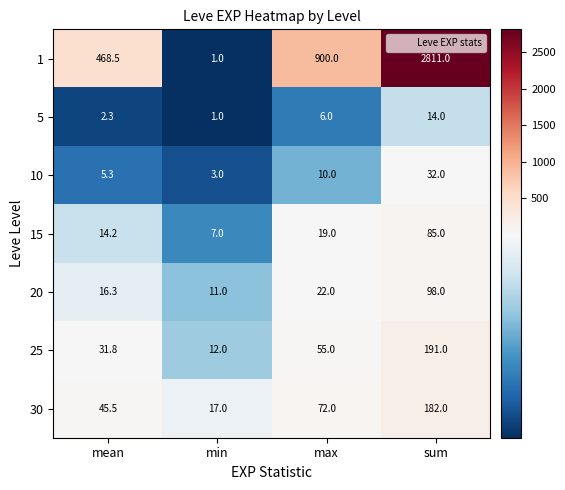

What is the highest value of the 1 series?

2811.0